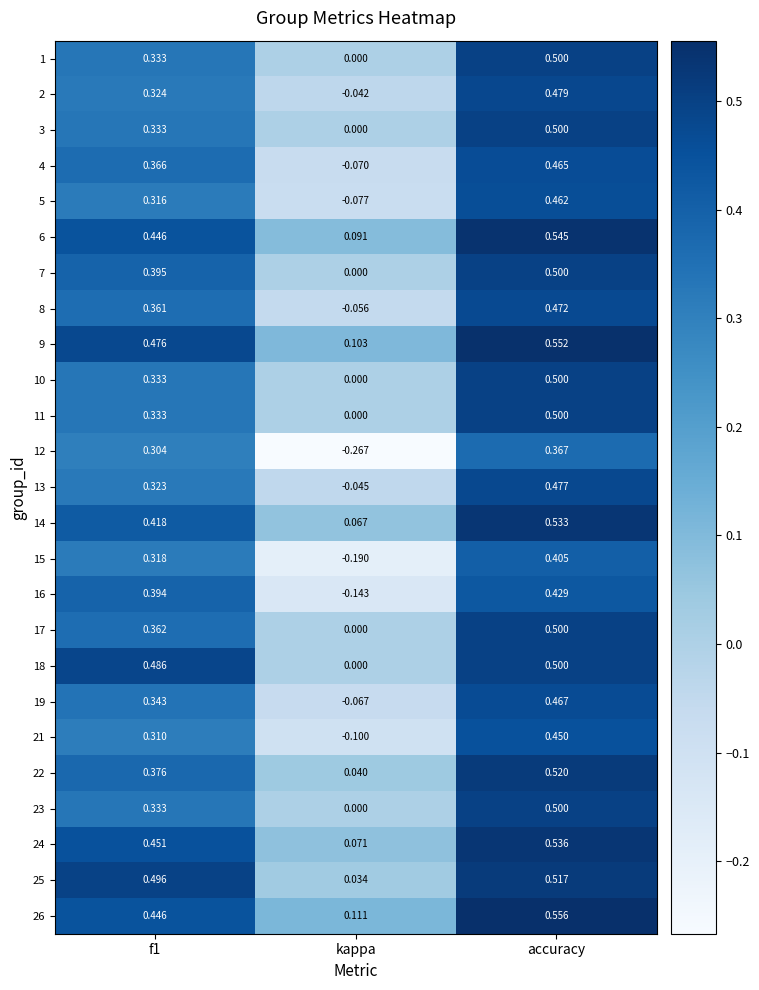

Which label corresponds to the smallest value in the chart?

kappa